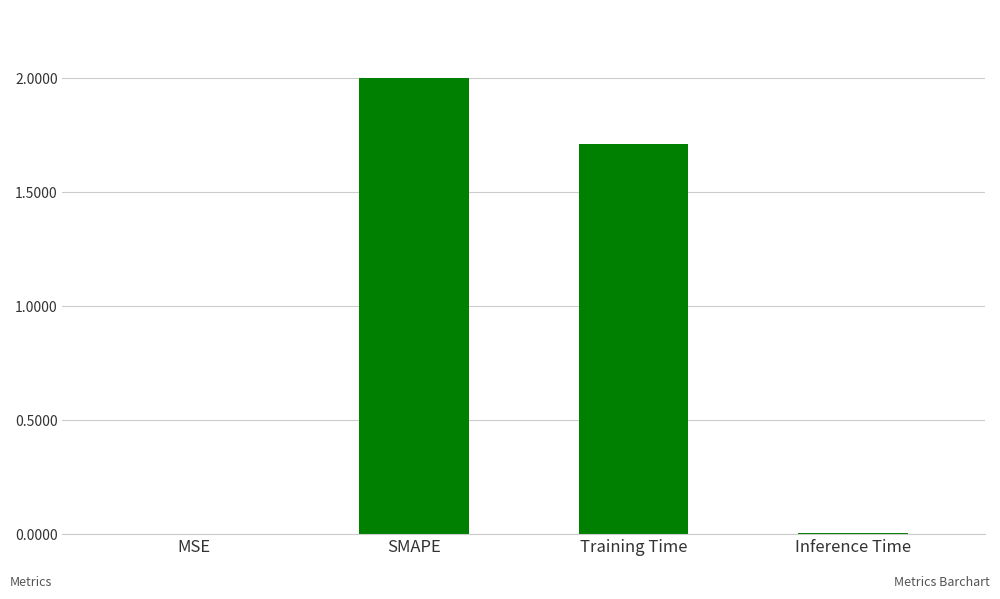

What is the maximum value shown in the chart?

2.0